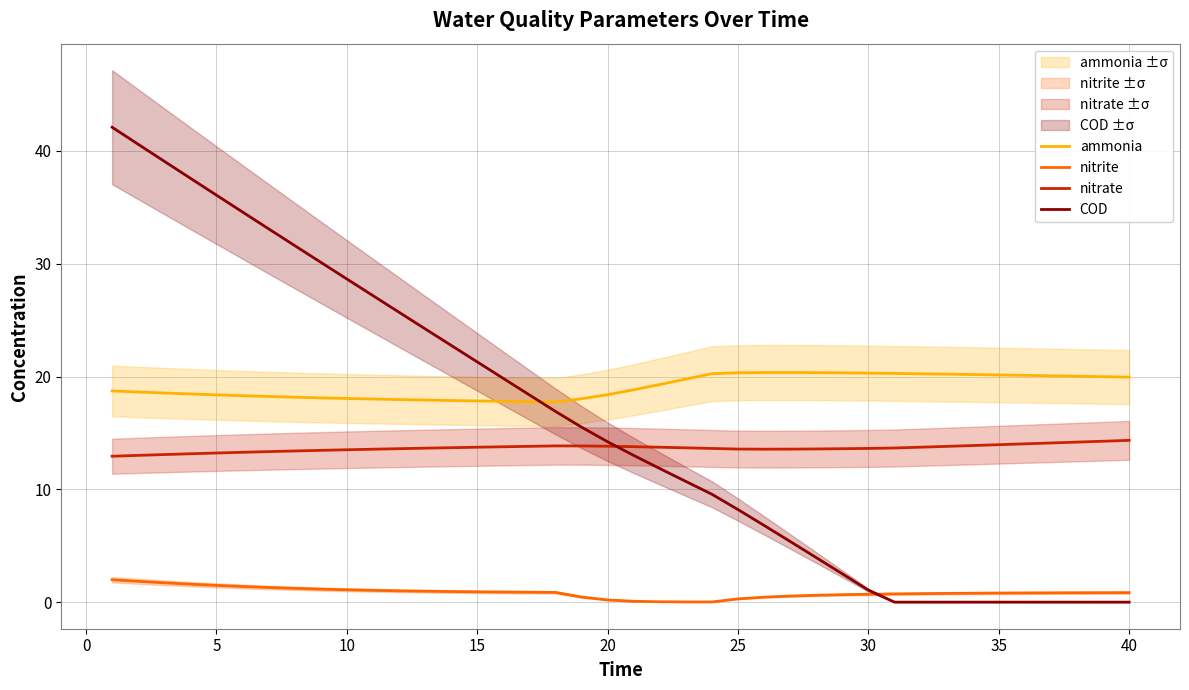

The value of ammonia at 5 is 18.4. True or false?

True